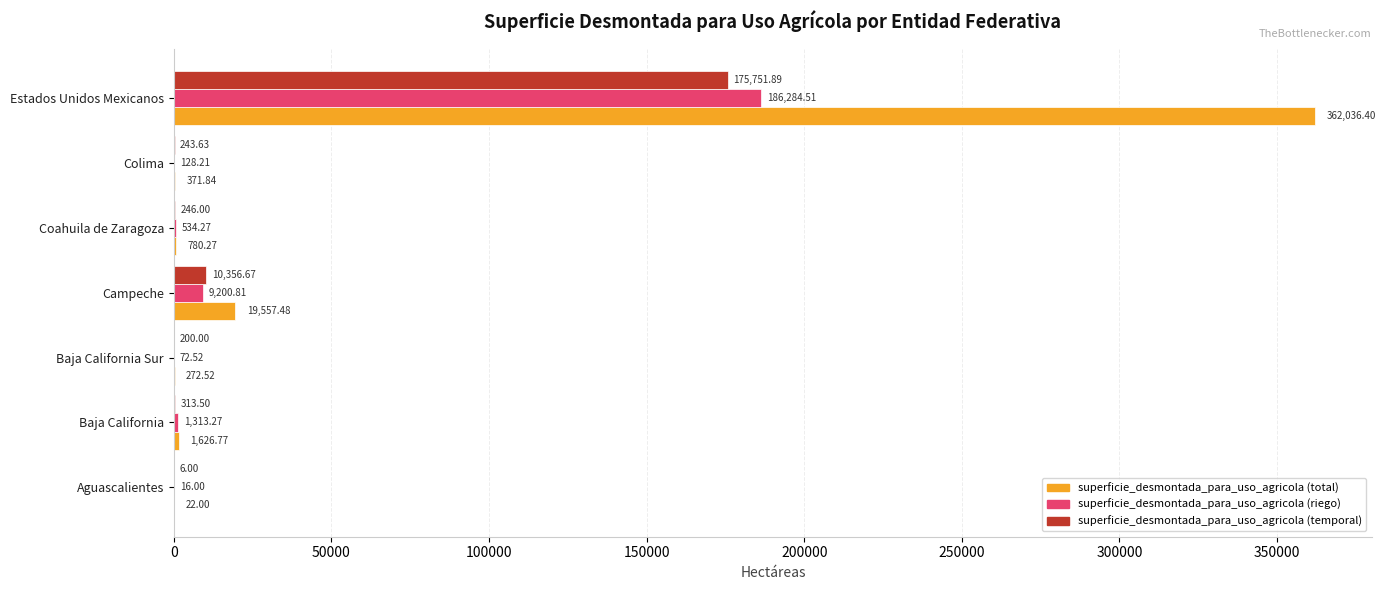

Which category has the highest value in the superficie_desmontada_para_uso_agricola (riego) series?

Estados Unidos Mexicanos